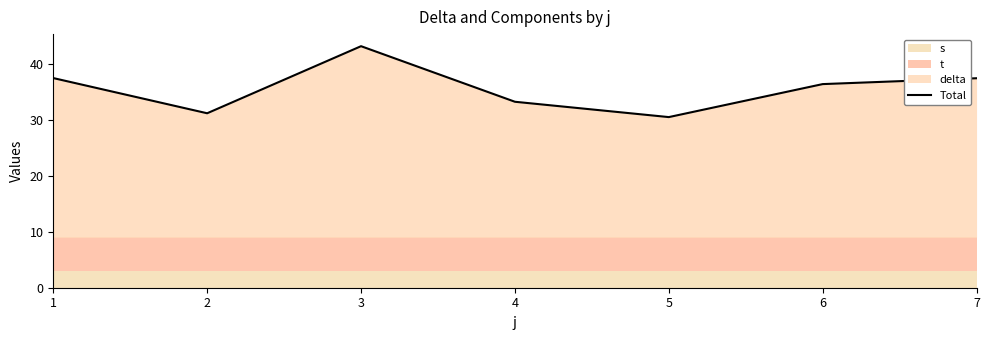

What is the value of the 1st point from the left?

37.6